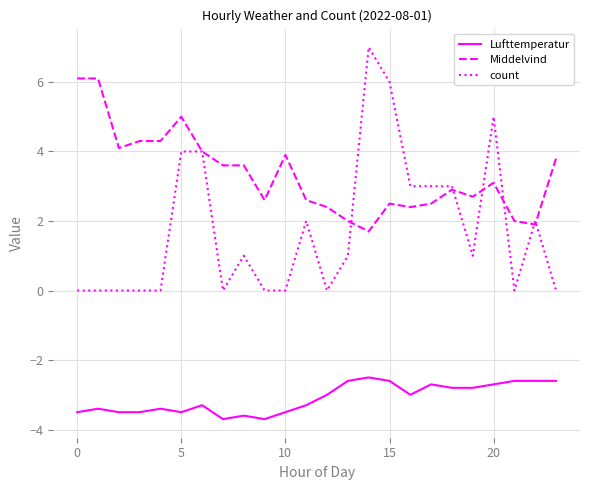

Which series has the largest range (max minus min)?

count